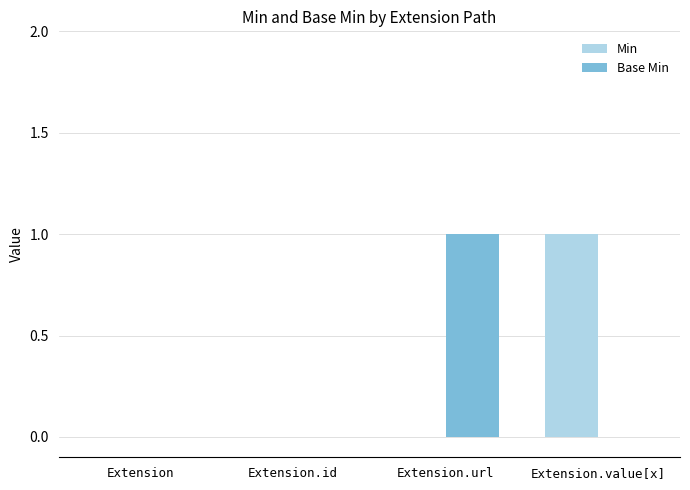

True or false: Min has a value of 0 at Extension.

True